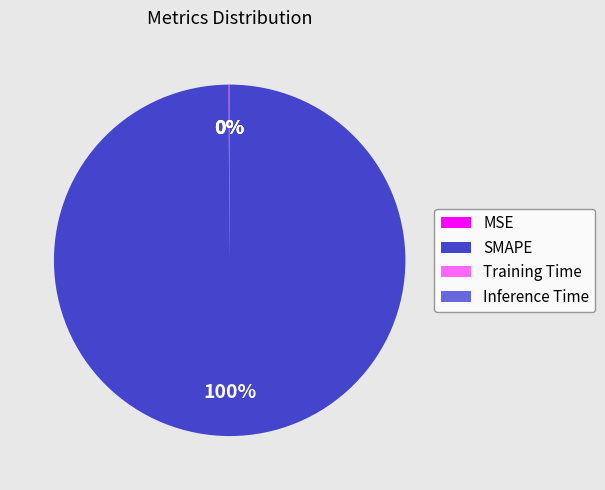

Is there any slice that represents more than half of the pie?

Yes